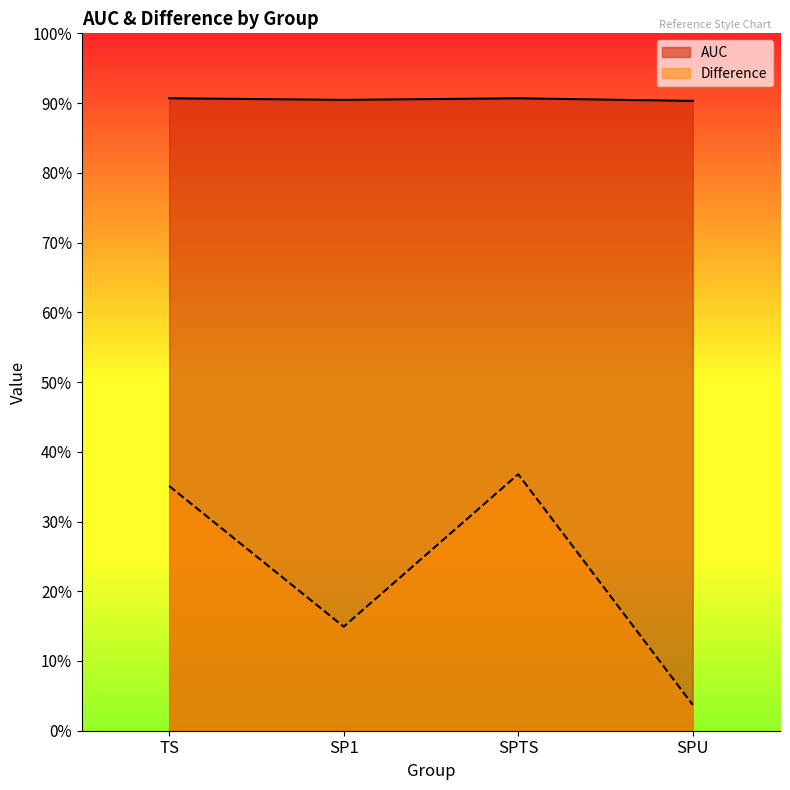

The Difference series shows 0.0 at SPU. True or false?

False